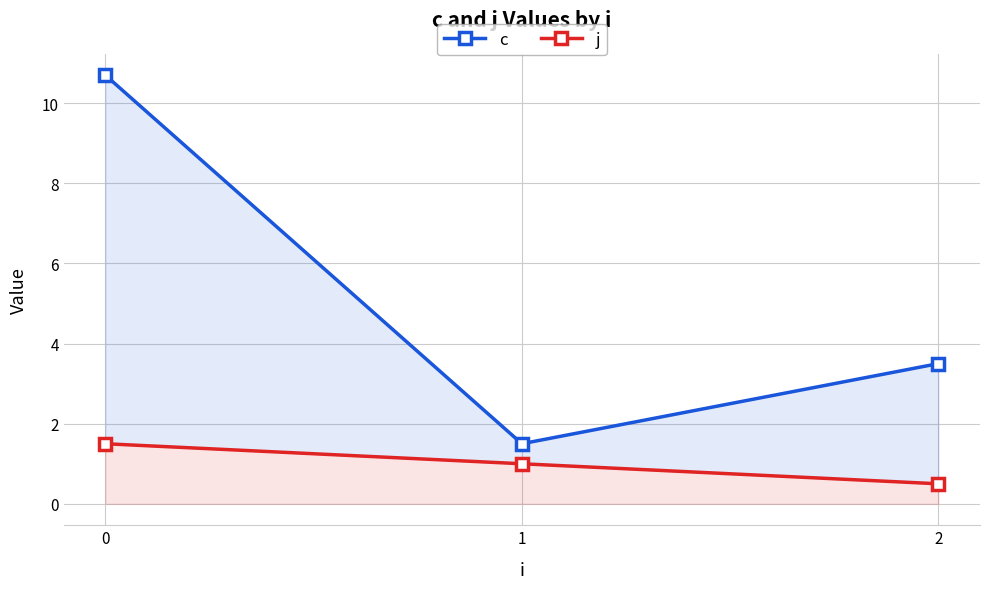

Reading left to right, transcribe all the data shown in this chart.

c: 10.7	1.5	3.5
j: 1.5	1.0	0.5